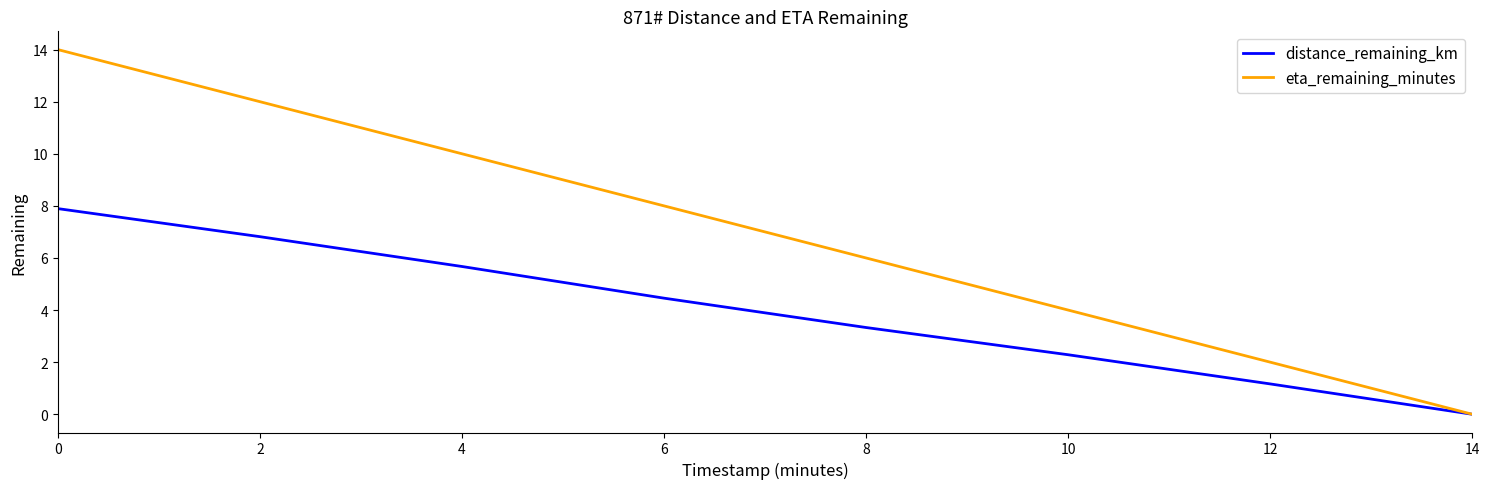

What is the spread (max minus min) of values at 0?

6.1